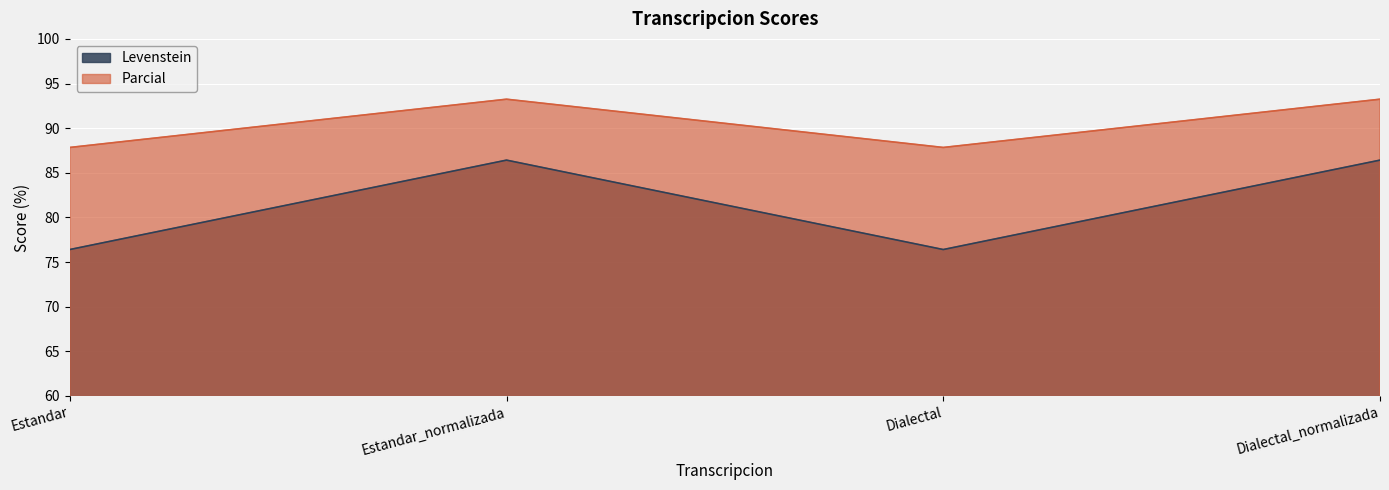

What value does the Levenstein series have at Dialectal_normalizada?

86.4